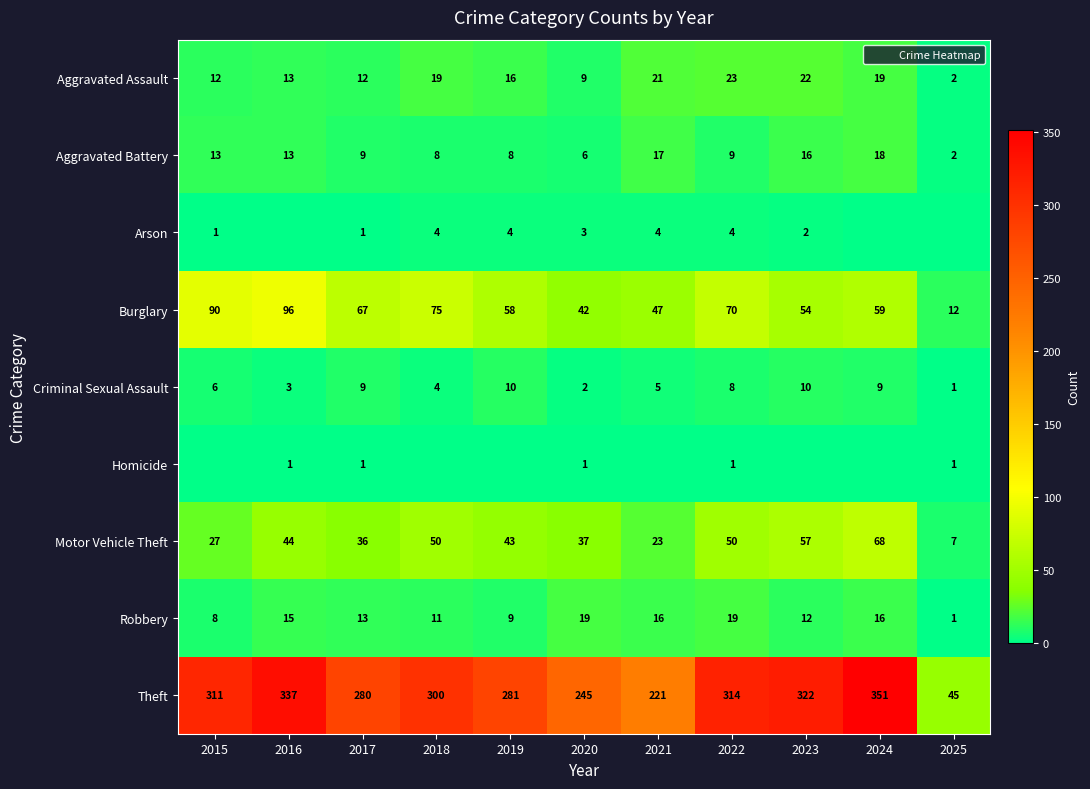

How many data points in Theft are less than 300?

5